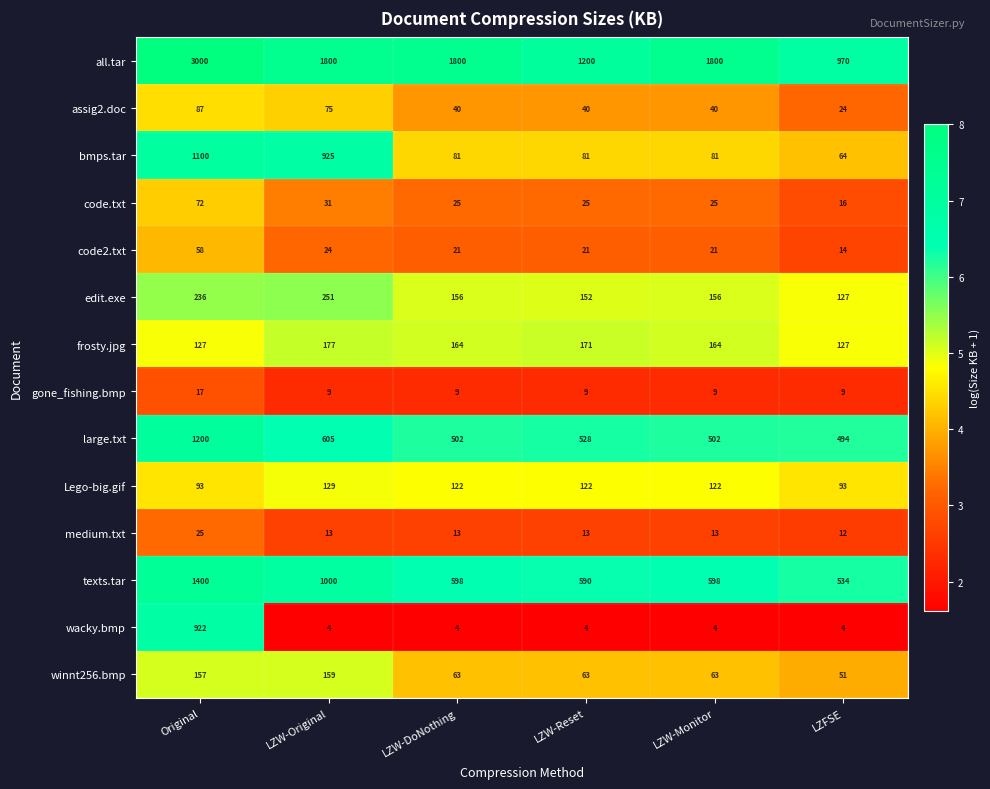

What value does the frosty.jpg series have at Original, to the nearest 5?

125